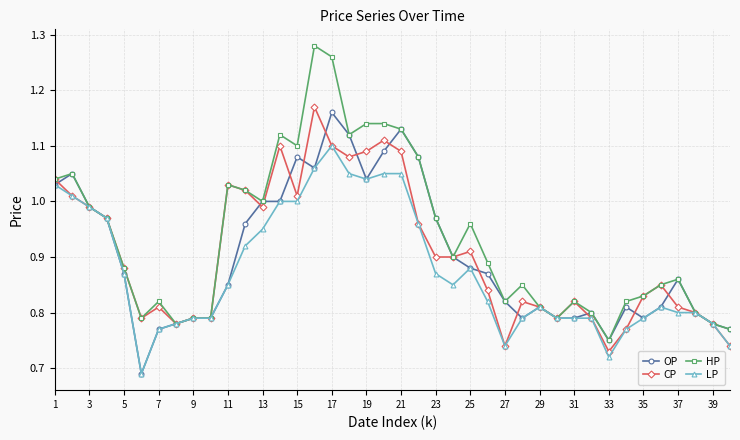

Which series has the largest range (max minus min)?

HP